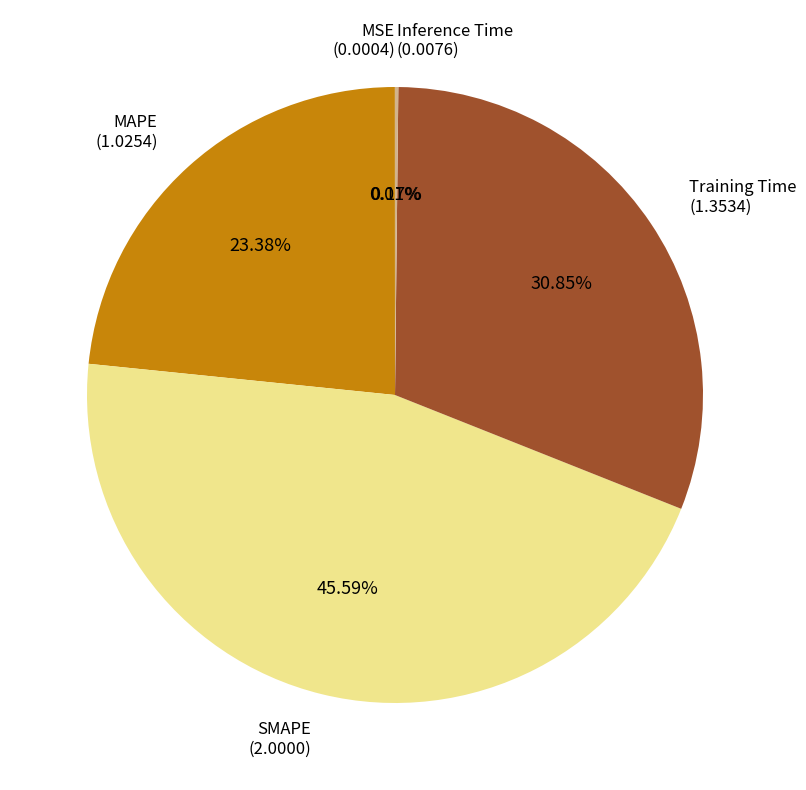

Does any single category account for the majority?

No